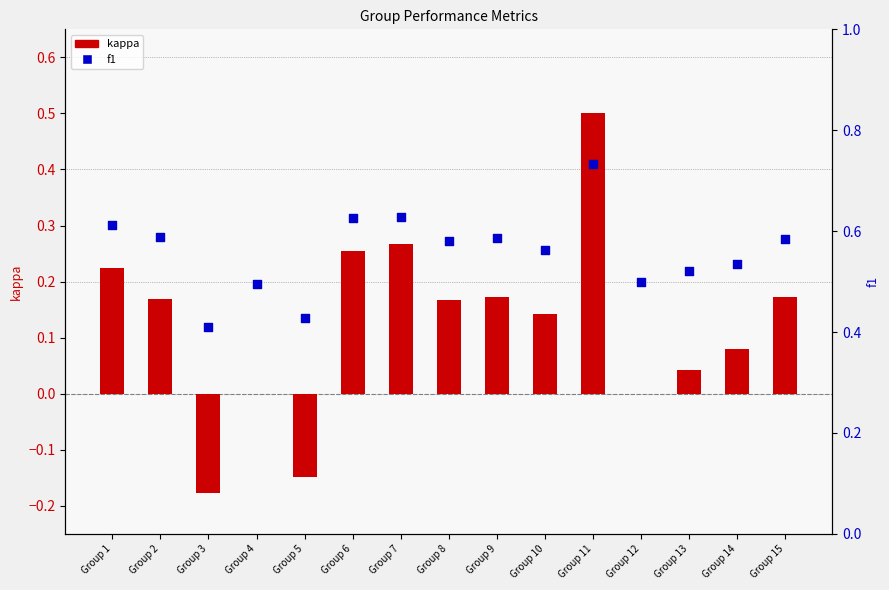

Which series reaches the maximum Y coordinate?

f1